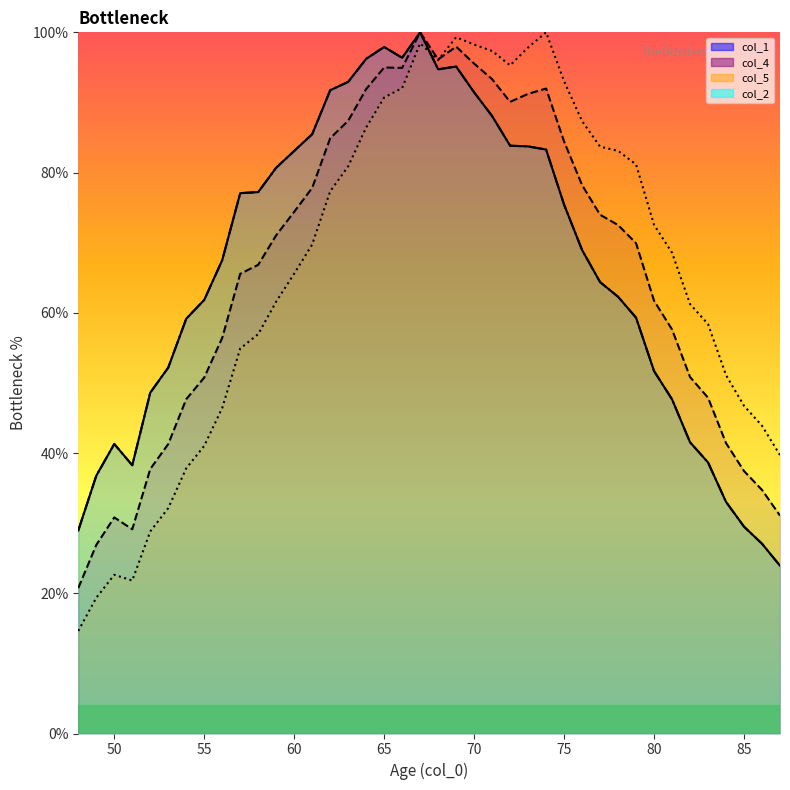

At which label is col_4 closest to 60?

80